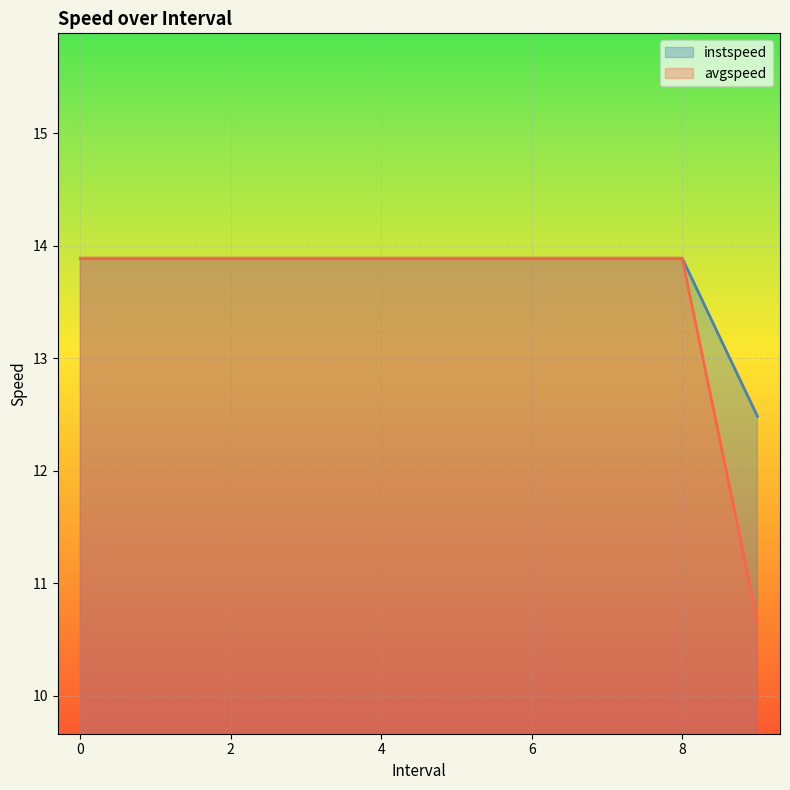

How many lines are shown in the chart?

2